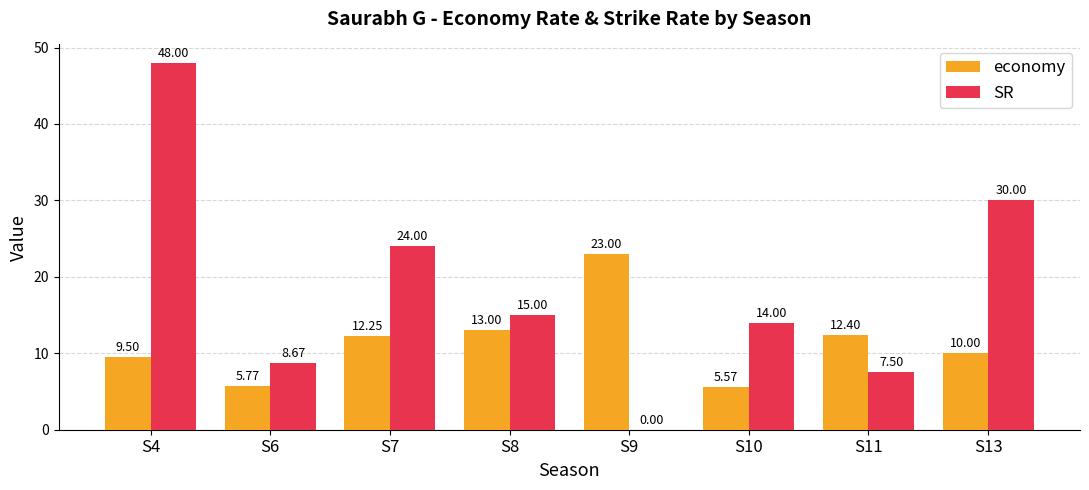

Which series has the largest total across all categories?

SR